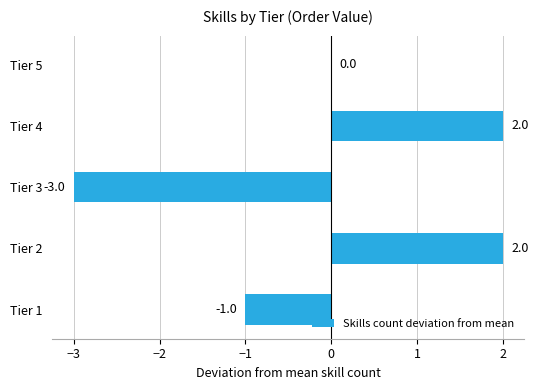

How many values are between -1 and 2?

4